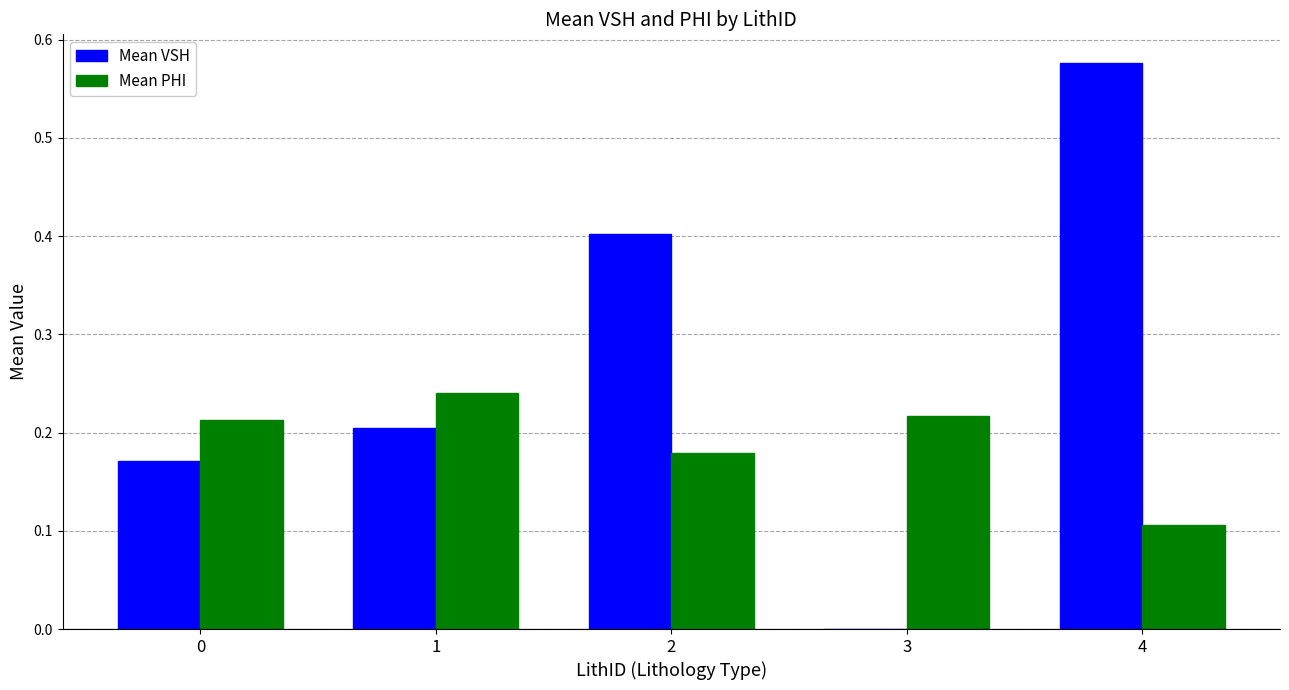

Which series changed the most between 3 and 4?

Mean VSH